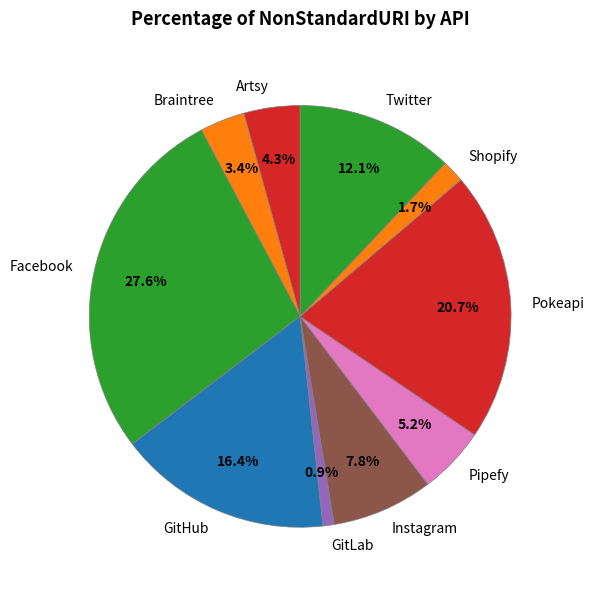

To the nearest percent, what is the average slice percentage?

10%